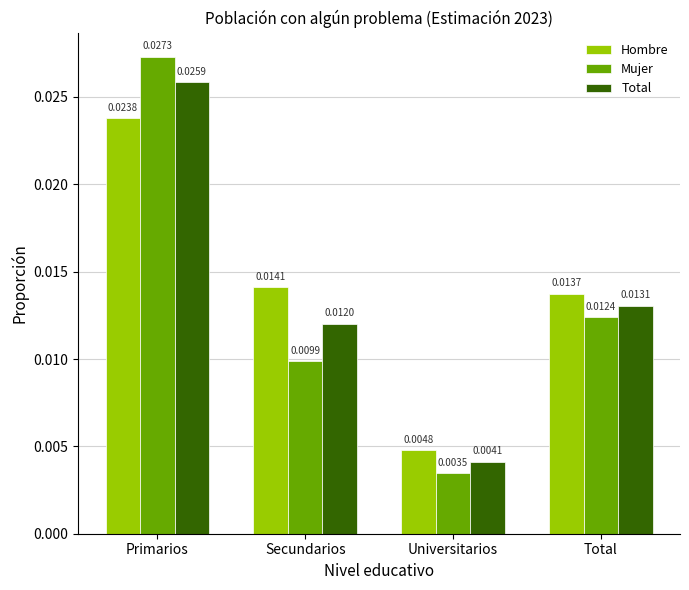

Count the Mujer values in the range 0 to 1.

4